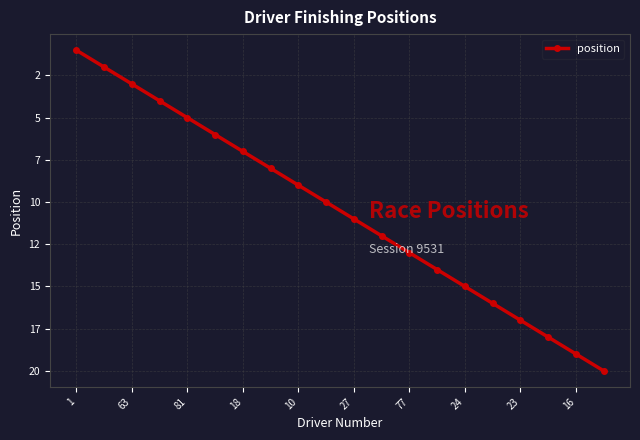

Is this an area chart (filled region under the line)?

No